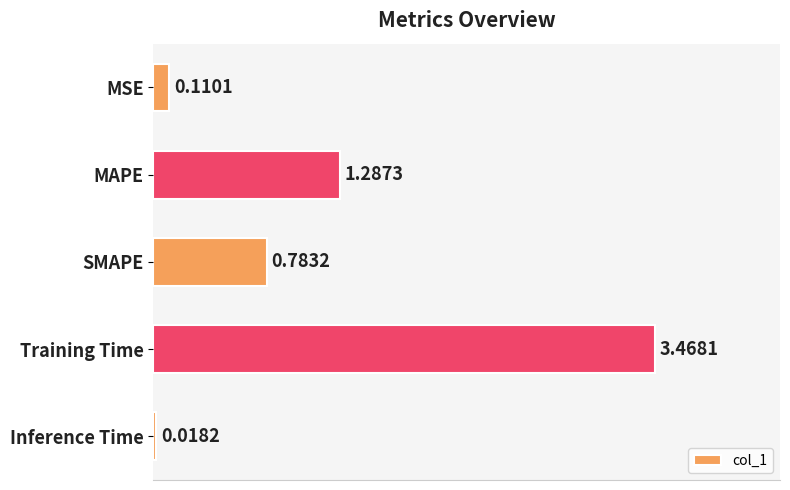

Where is the data nearest to the value 1?

SMAPE